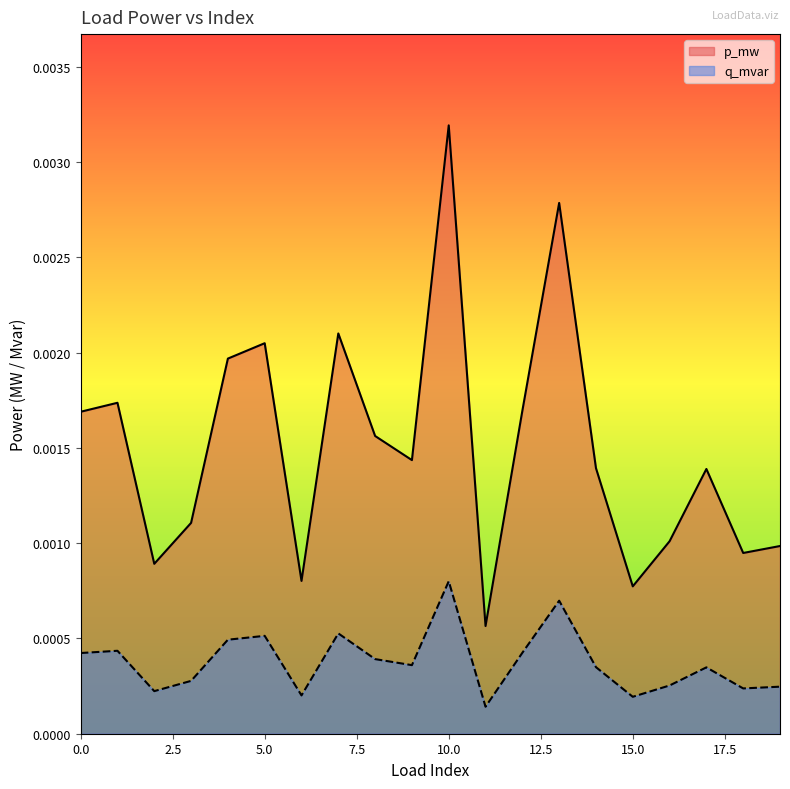

True or false: q_mvar and p_mw intersect in this chart.

False